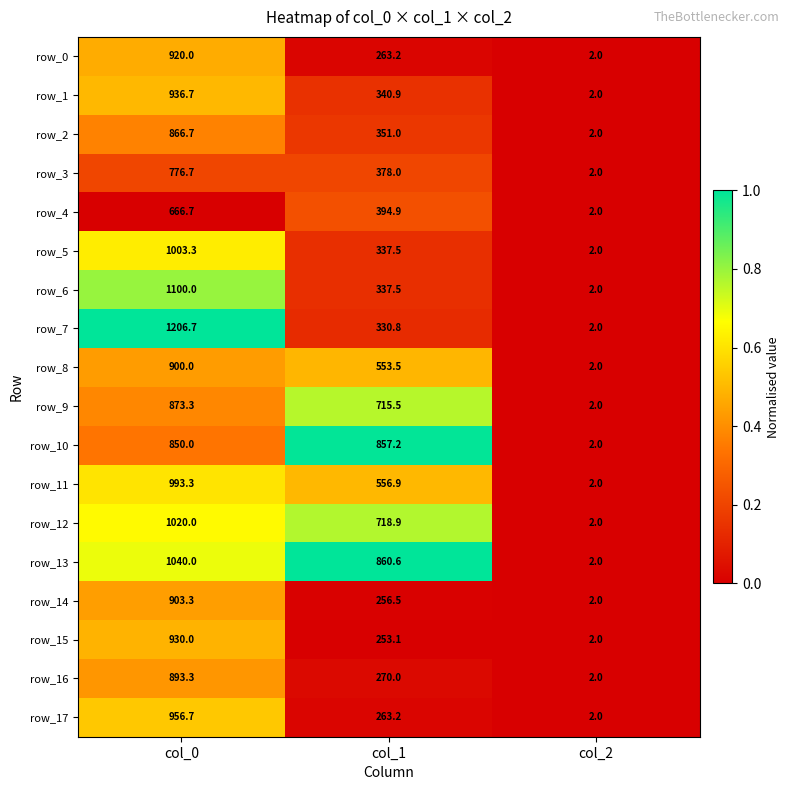

What is the difference between the row_15 values at col_2 and col_0?

928.0